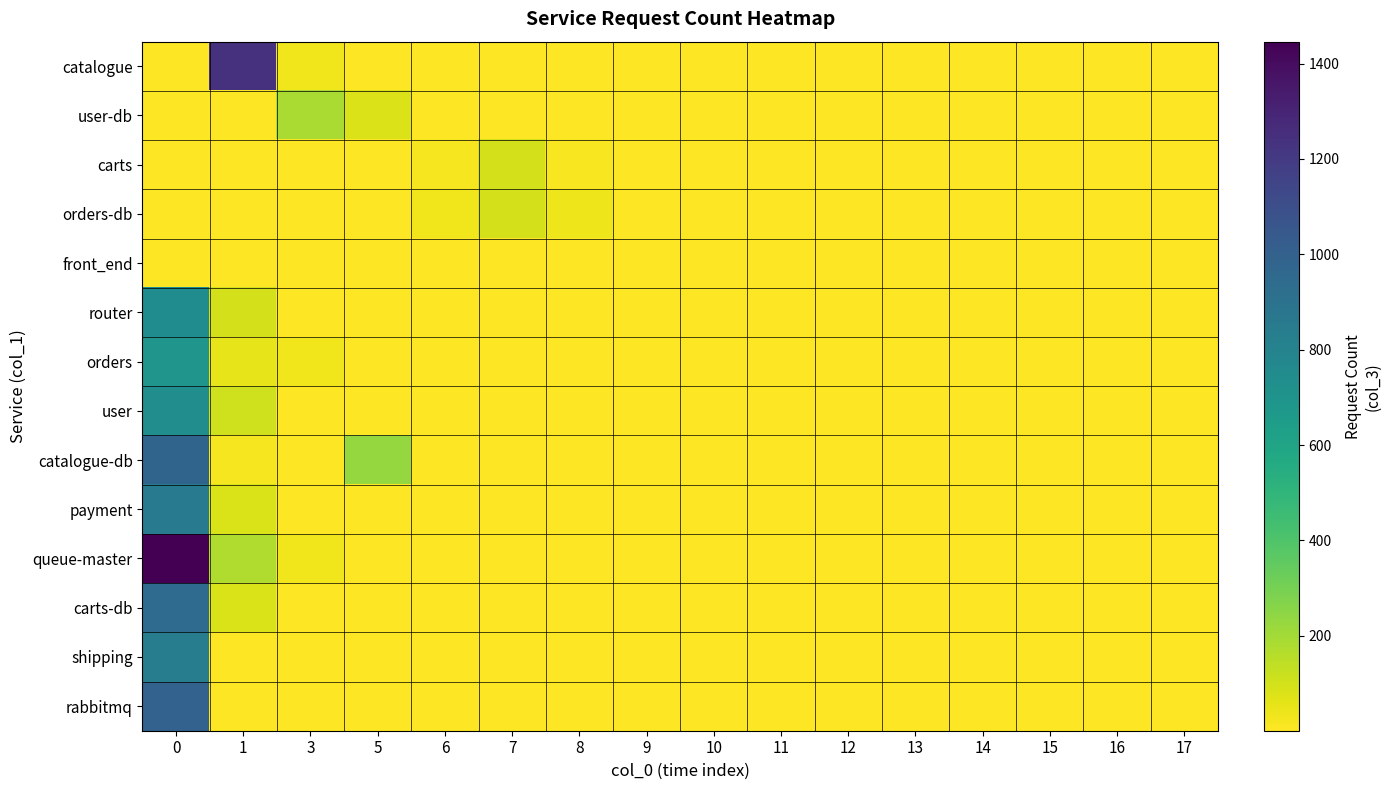

Which series has the largest range (max minus min)?

queue-master